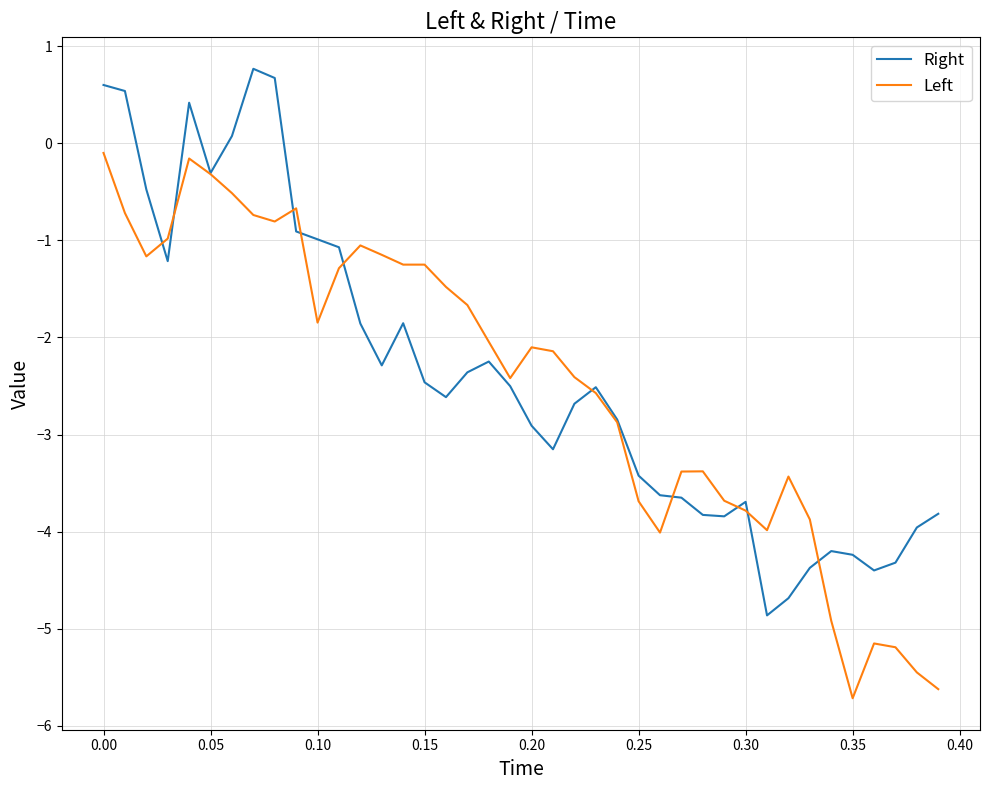

What is the greatest value displayed?

0.8